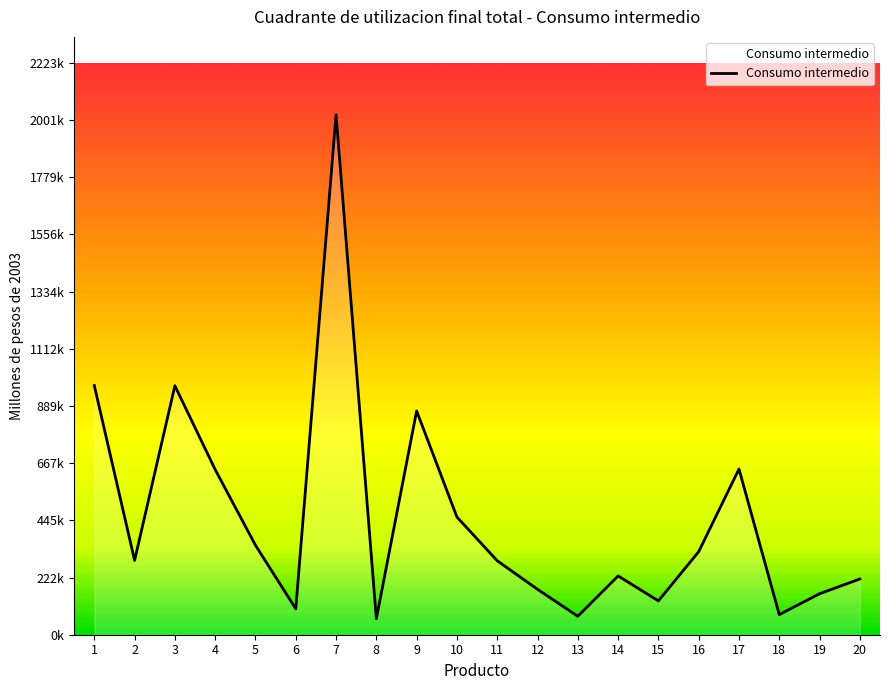

Is this an area chart (filled region under the line)?

Yes